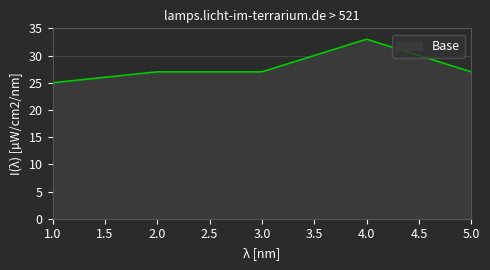

True or false: the data shows 12 at 1.0.

False